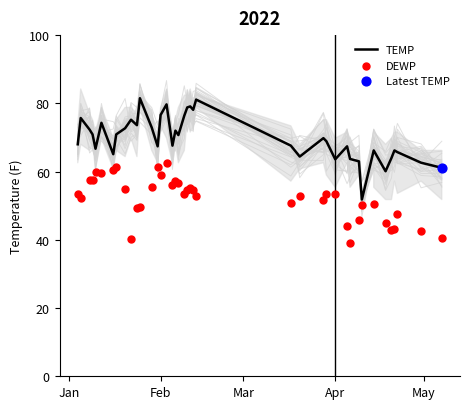

Which series contains the lowest Y value?

DEWP